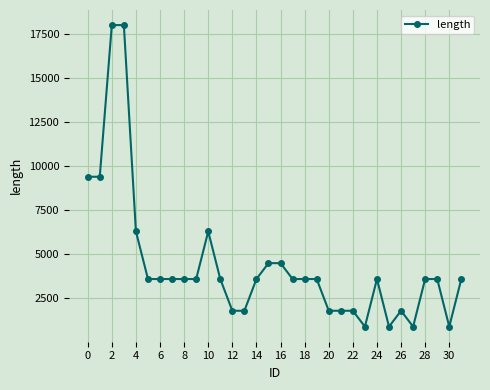

Does the chart have visible grid lines?

Yes